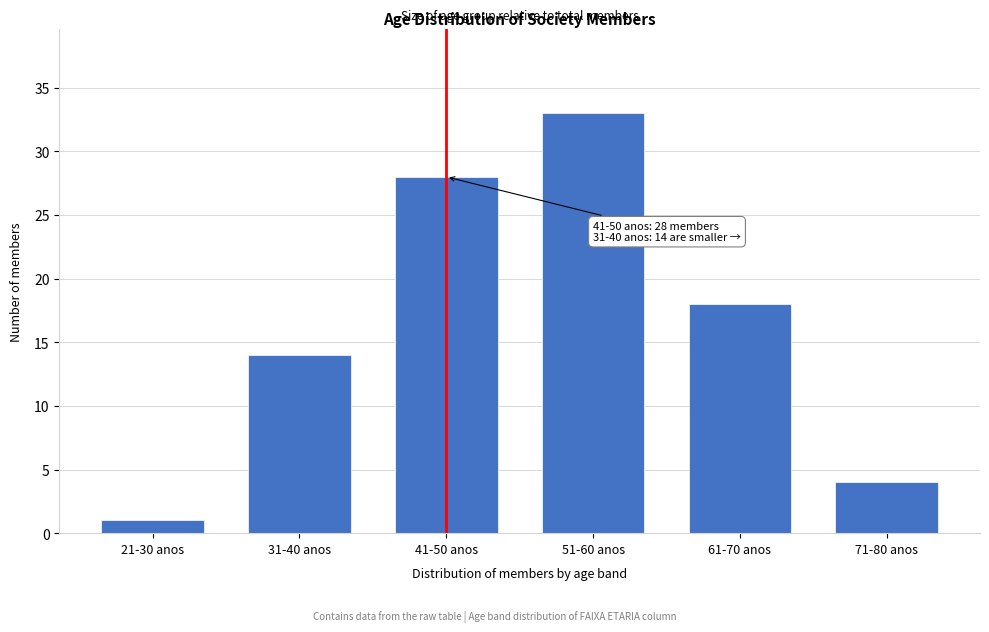

Reading left to right, extract all data points from this chart.

1	14	28	33	18	4